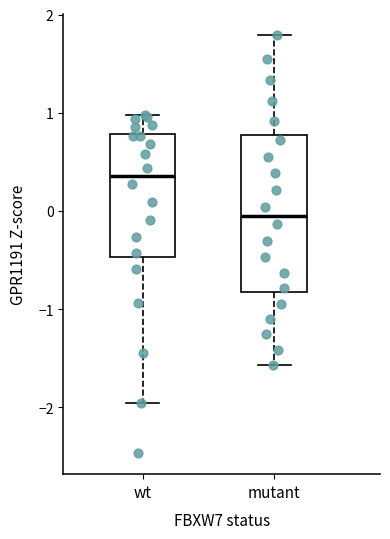

Comparing the boxes themselves (not the whiskers), which one is the tallest?

mutant